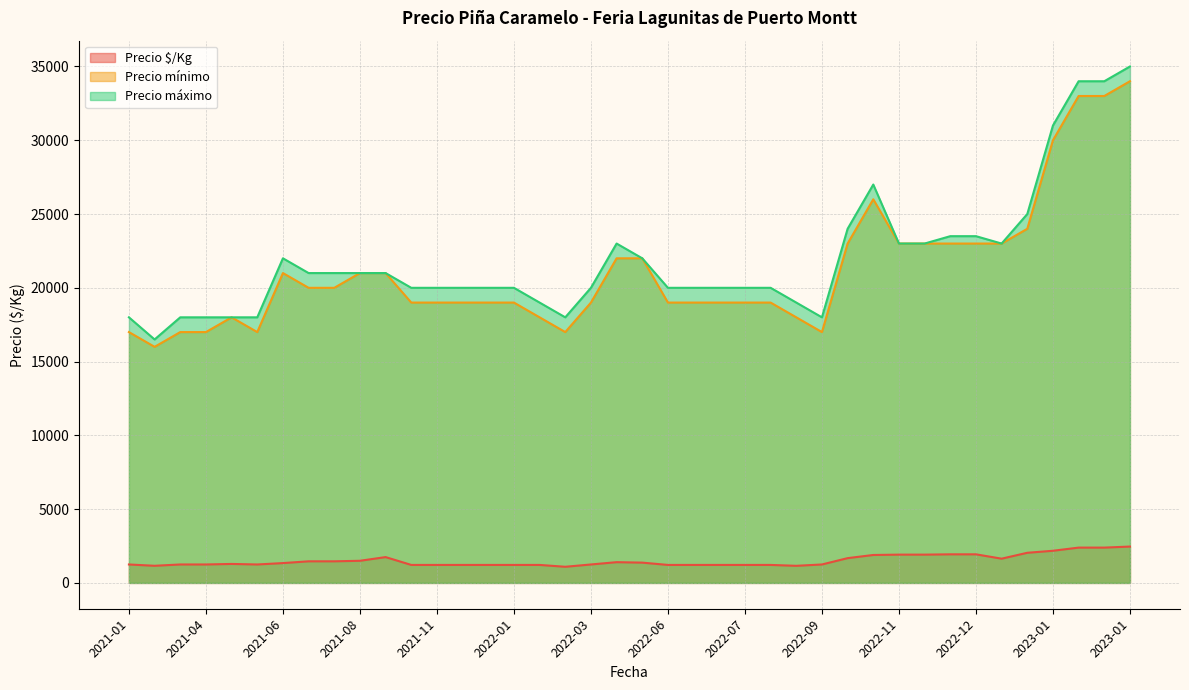

What is the sum of all Precio $/Kg values?

60308